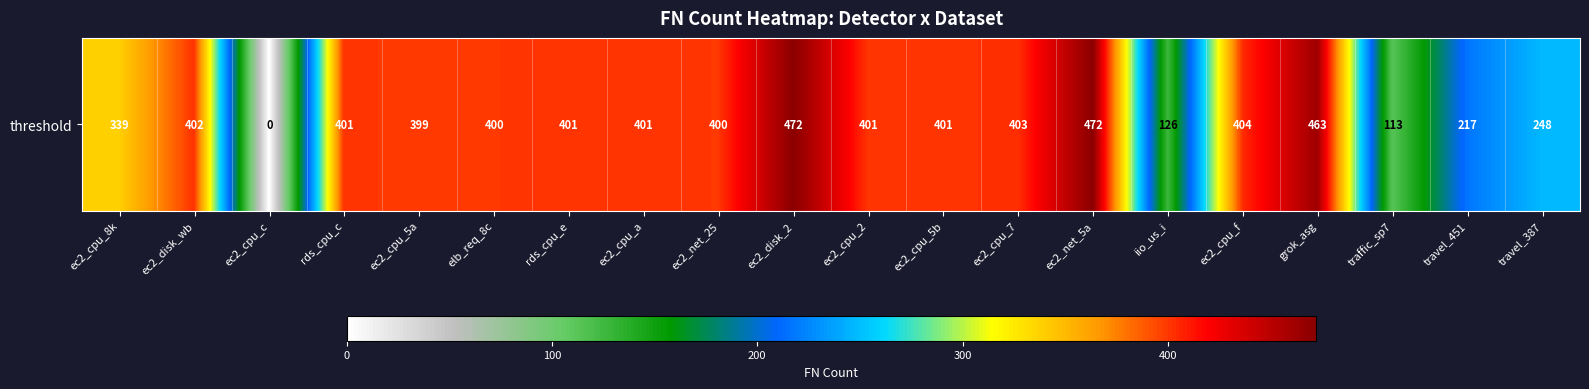

What is the difference between the values at ec2_cpu_8k and traffic_sp7?

226